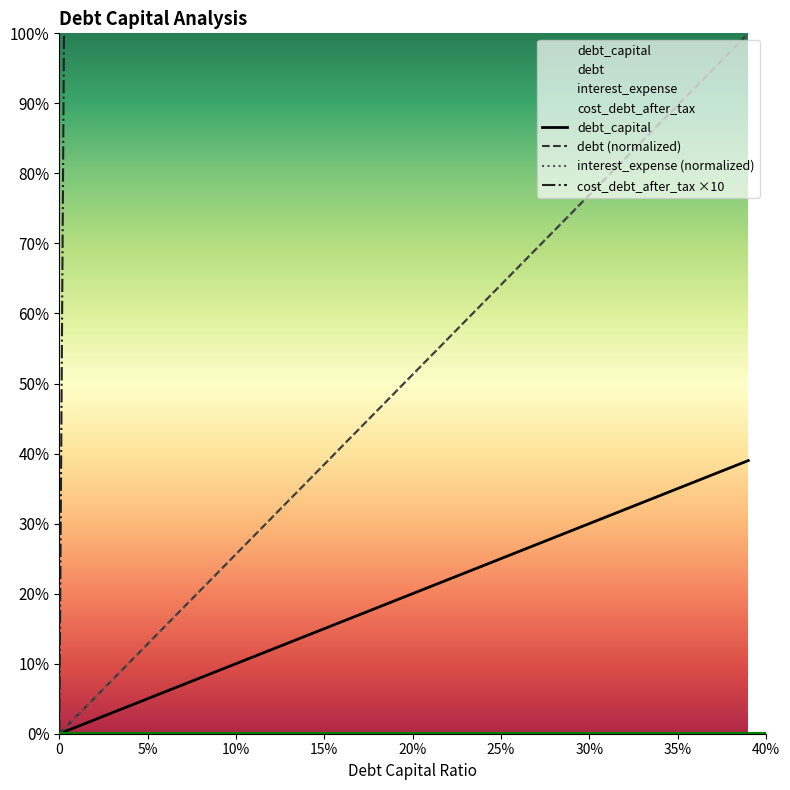

True or false: interest_expense (normalized) and debt (normalized) intersect in this chart.

True